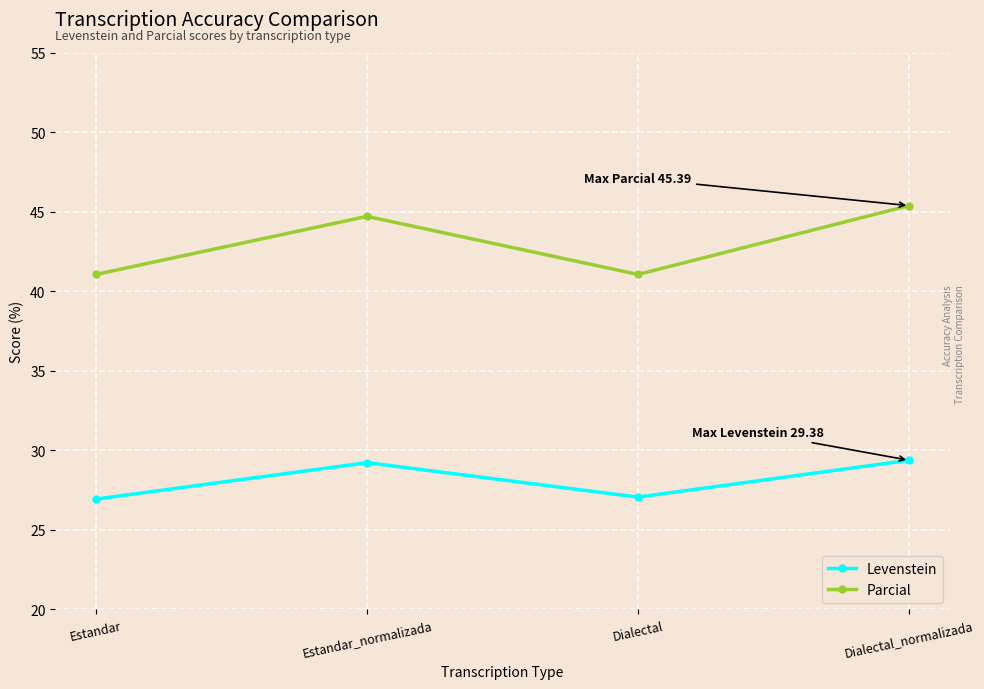

At which category is the sum across all series the highest?

Dialectal_normalizada